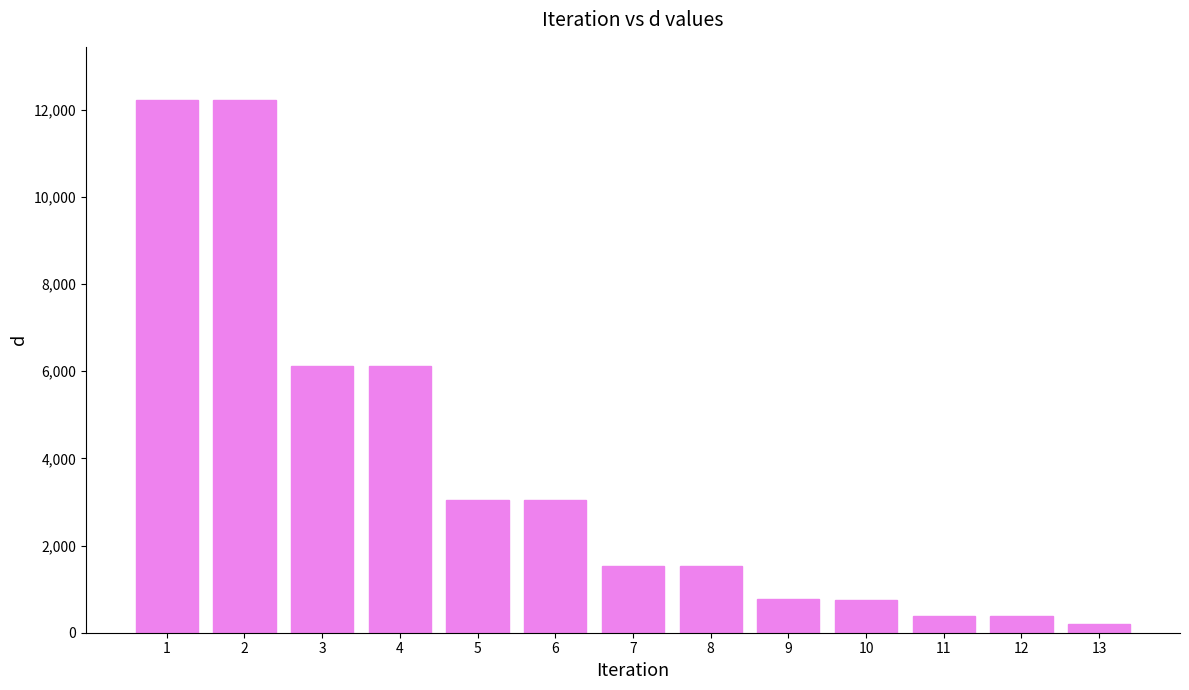

Between 9 and 5, which is larger?

5